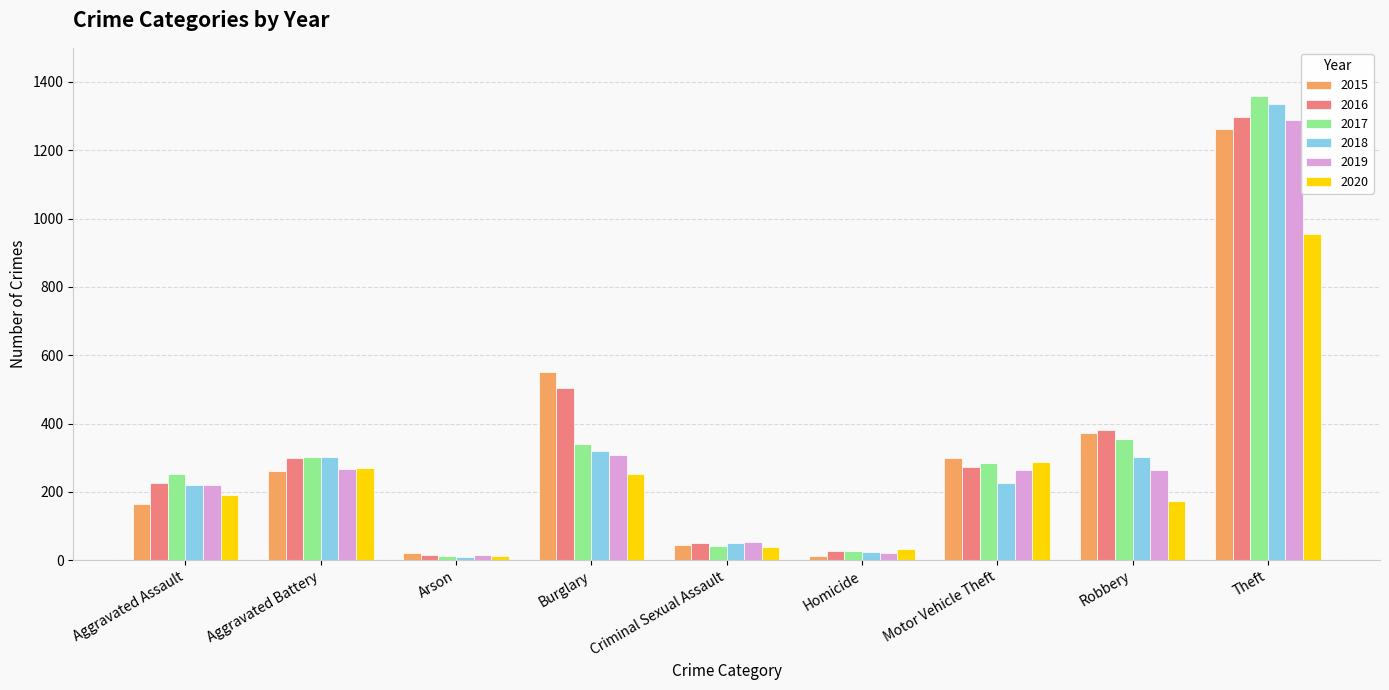

Which series has the widest spread of values?

2017